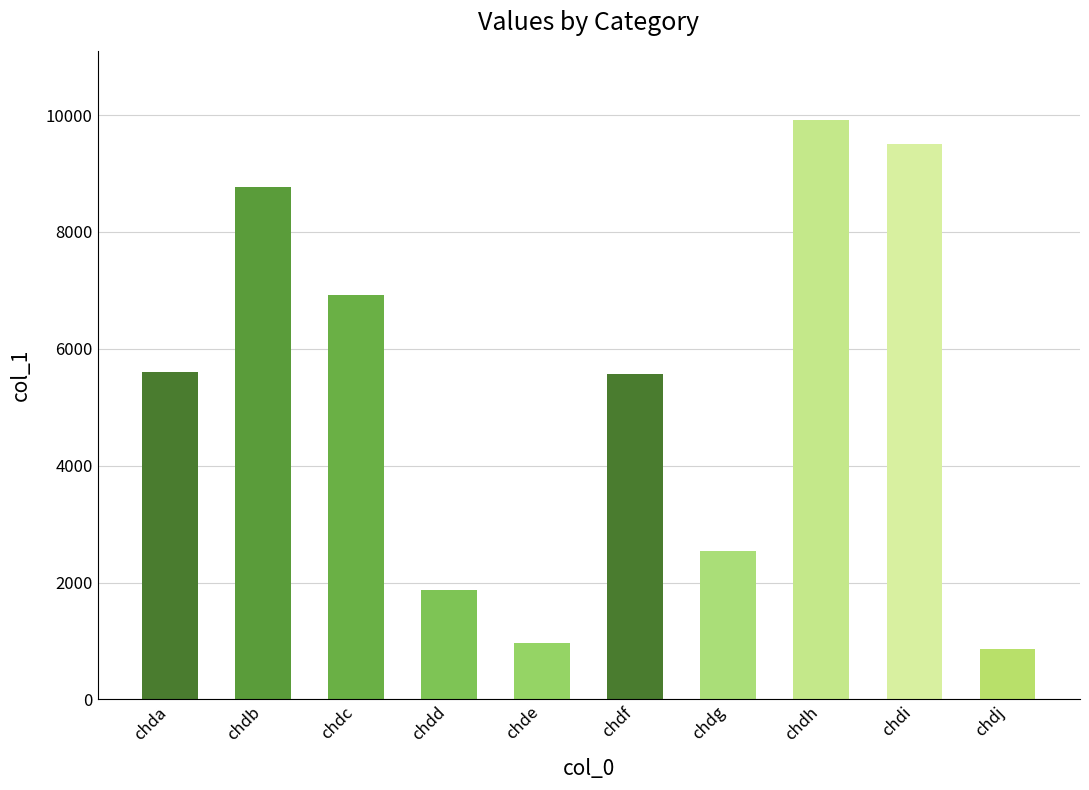

What is the difference between the maximum and minimum values?

9054